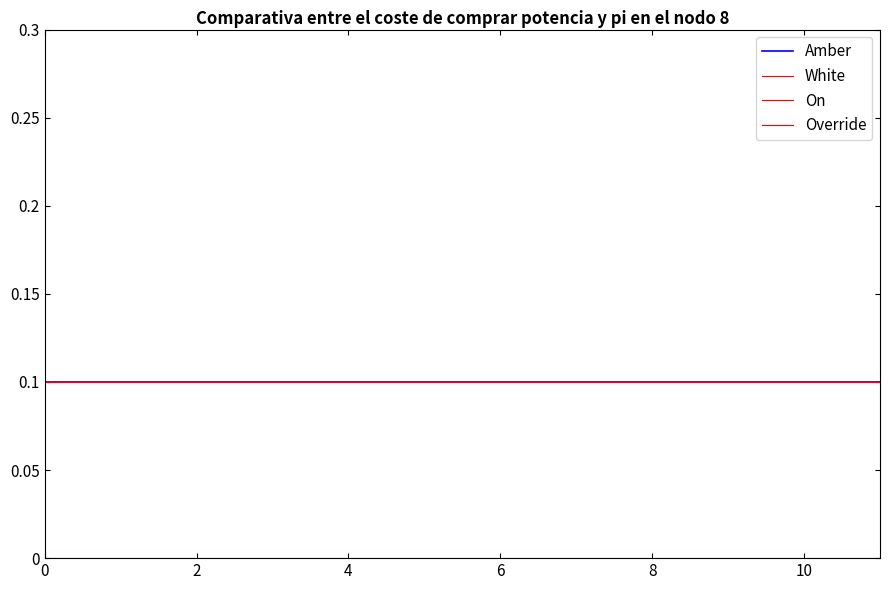

Does the chart have visible grid lines?

No